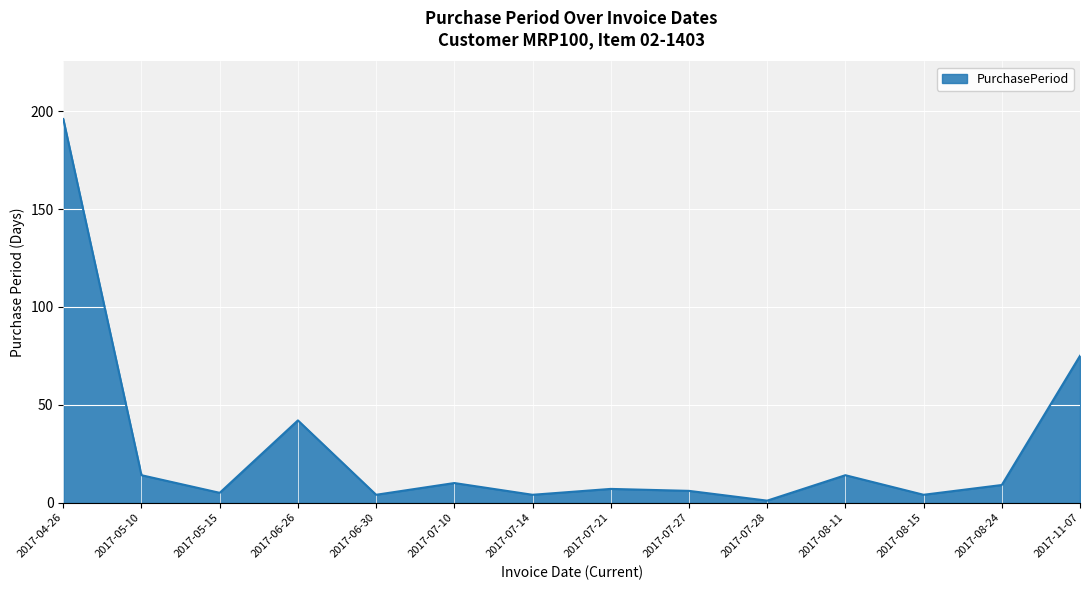

Where is the data nearest to the value 98?

2017-11-07